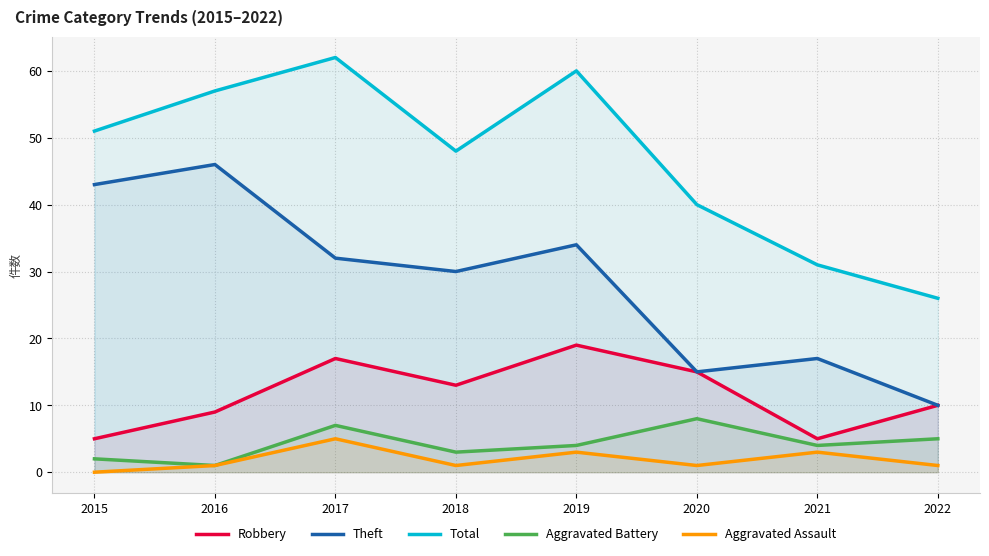

The value of Theft at 2015 is 43. True or false?

True